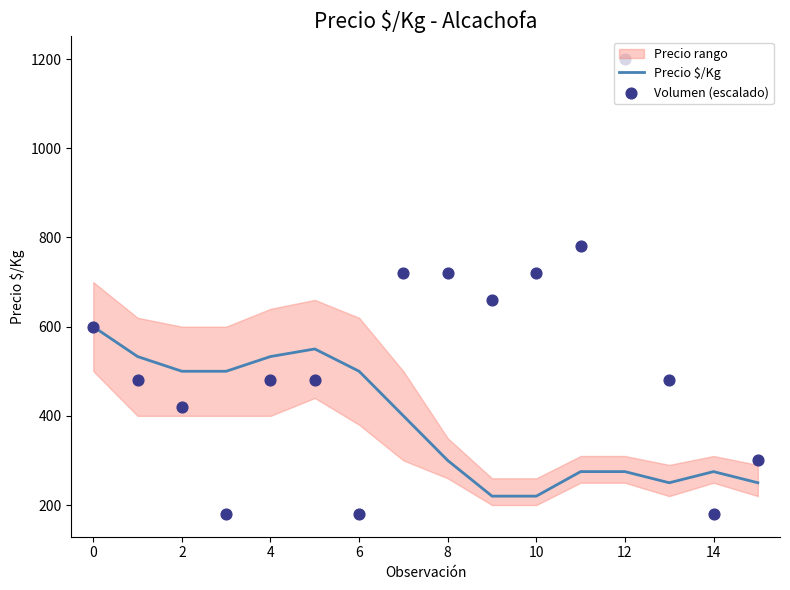

Which series reaches the maximum Y coordinate?

Volumen (escalado)